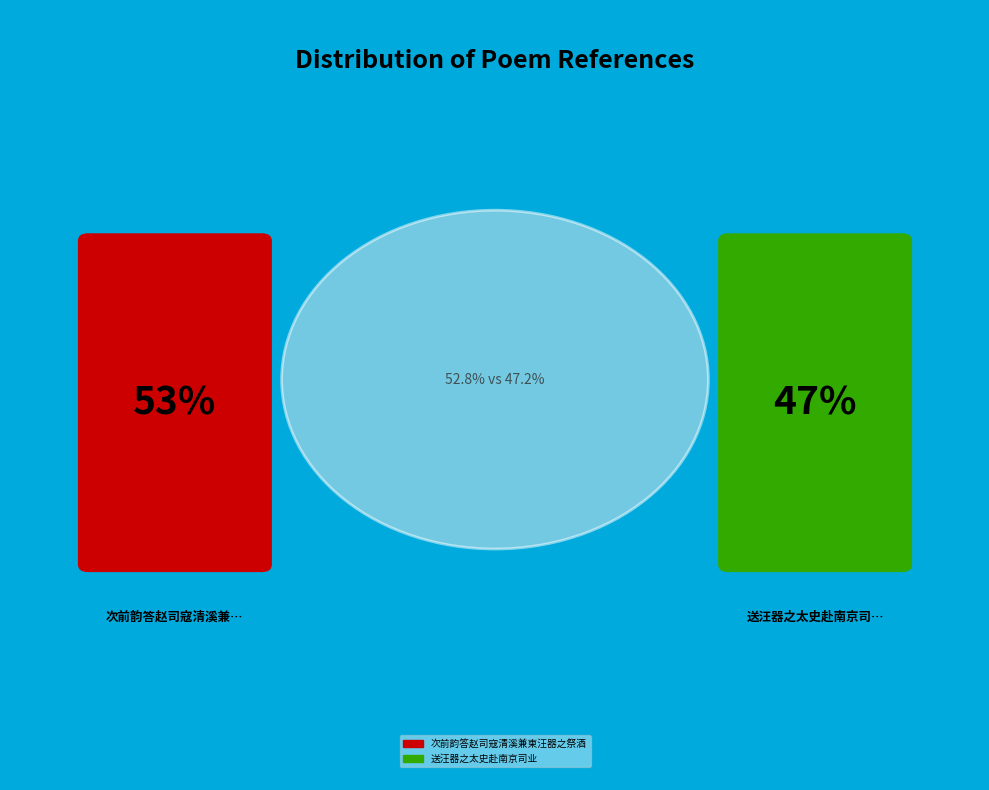

Which has a higher value, 次前韵答赵司寇清溪兼柬汪器之祭酒 or 送汪器之太史赴南京司业?

次前韵答赵司寇清溪兼柬汪器之祭酒